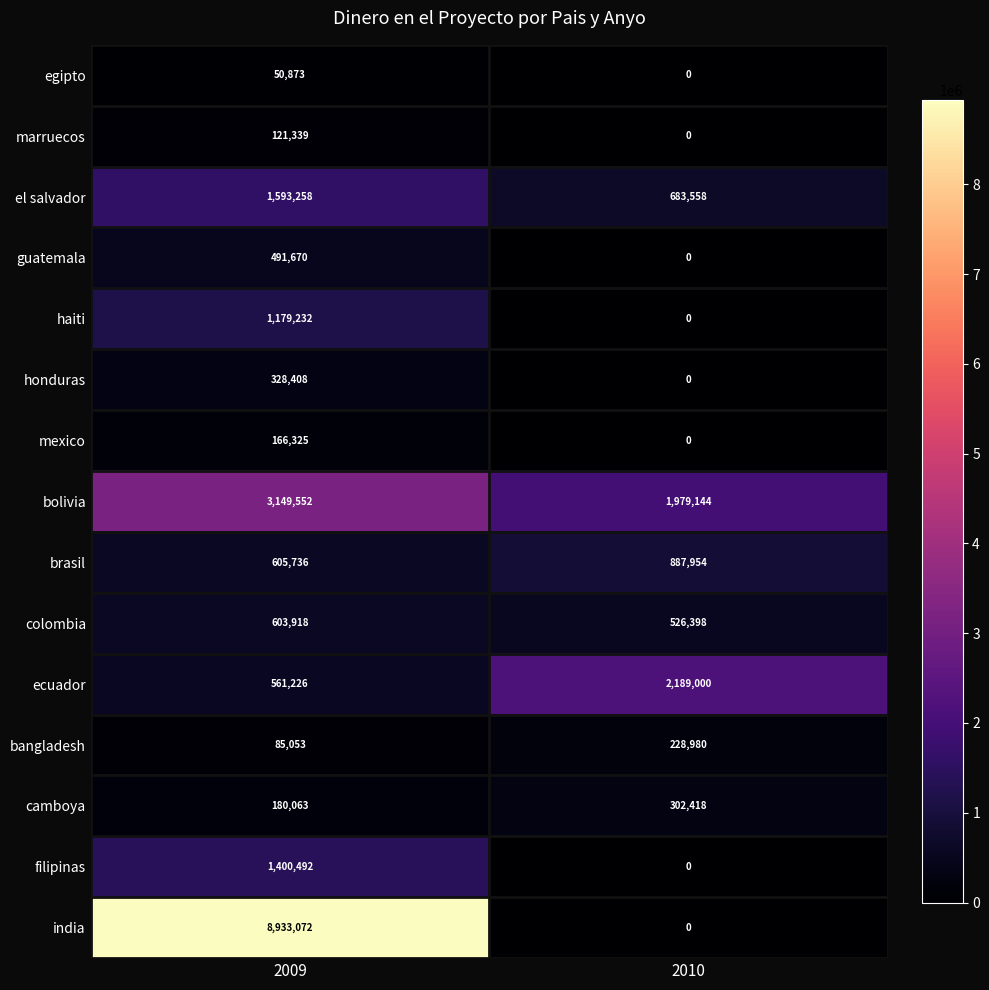

What is the difference between the colombia values at 2009 and 2010?

77520